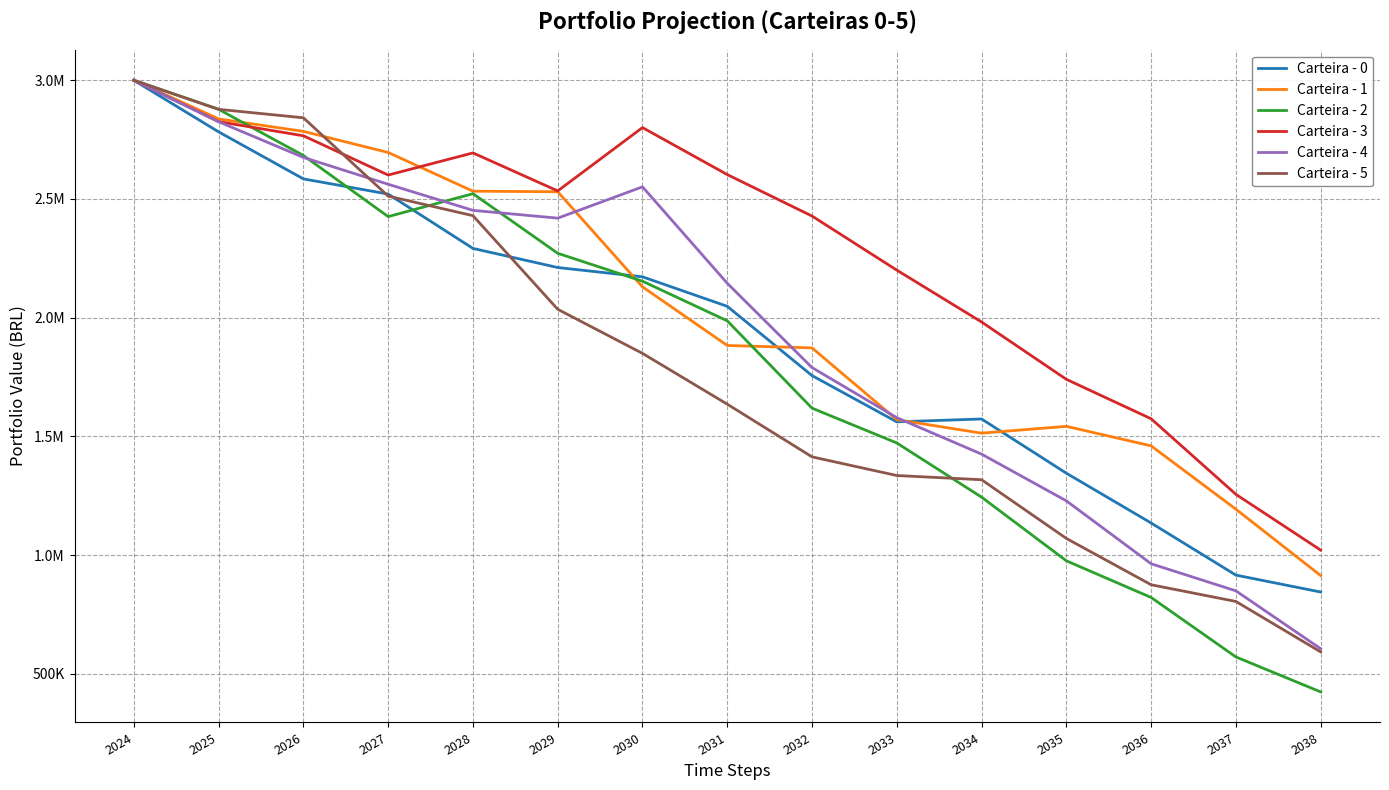

What are all the series names shown in the legend?

Carteira - 0, Carteira - 1, Carteira - 2, Carteira - 3, Carteira - 4, Carteira - 5